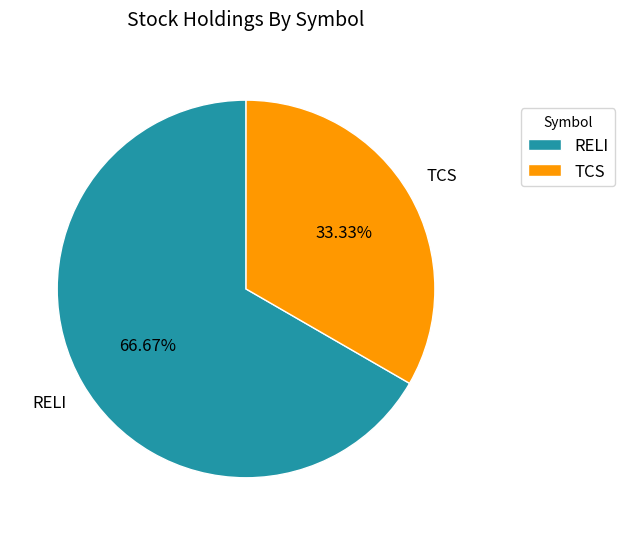

Is it true that RELI is 54% of the pie?

False